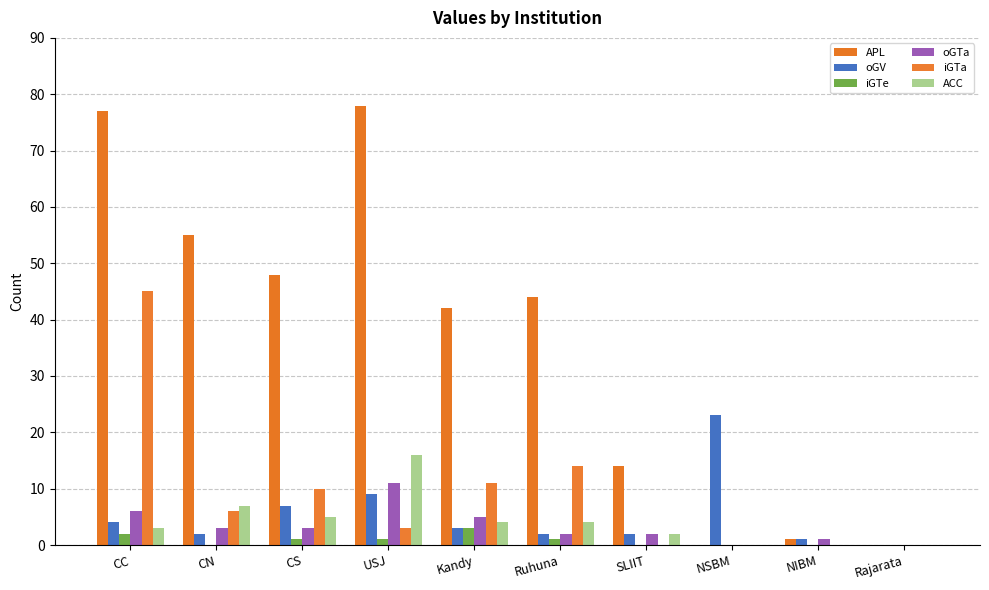

How many data points does each series have?

10